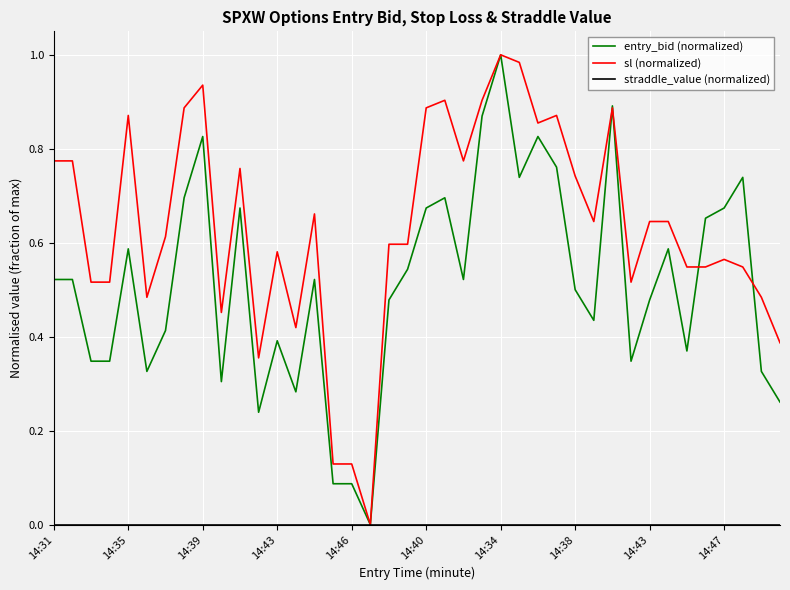

Which series has the largest total across all categories?

sl (normalized)